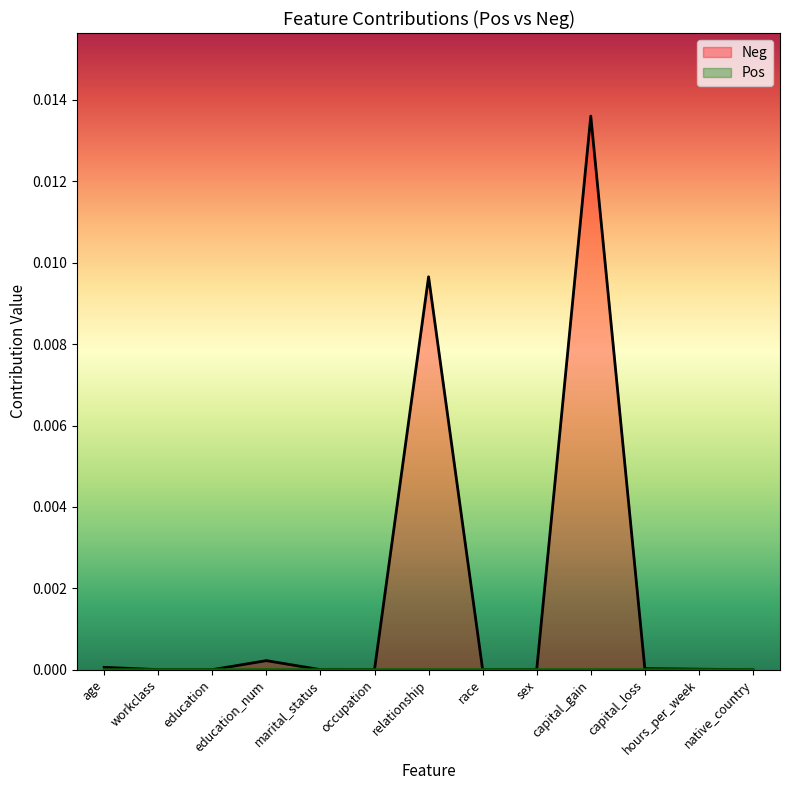

Rank the categories by value from lowest to highest.

sex, native_country, occupation, race, education, workclass, marital_status, hours_per_week, capital_loss, age, education_num, relationship, capital_gain